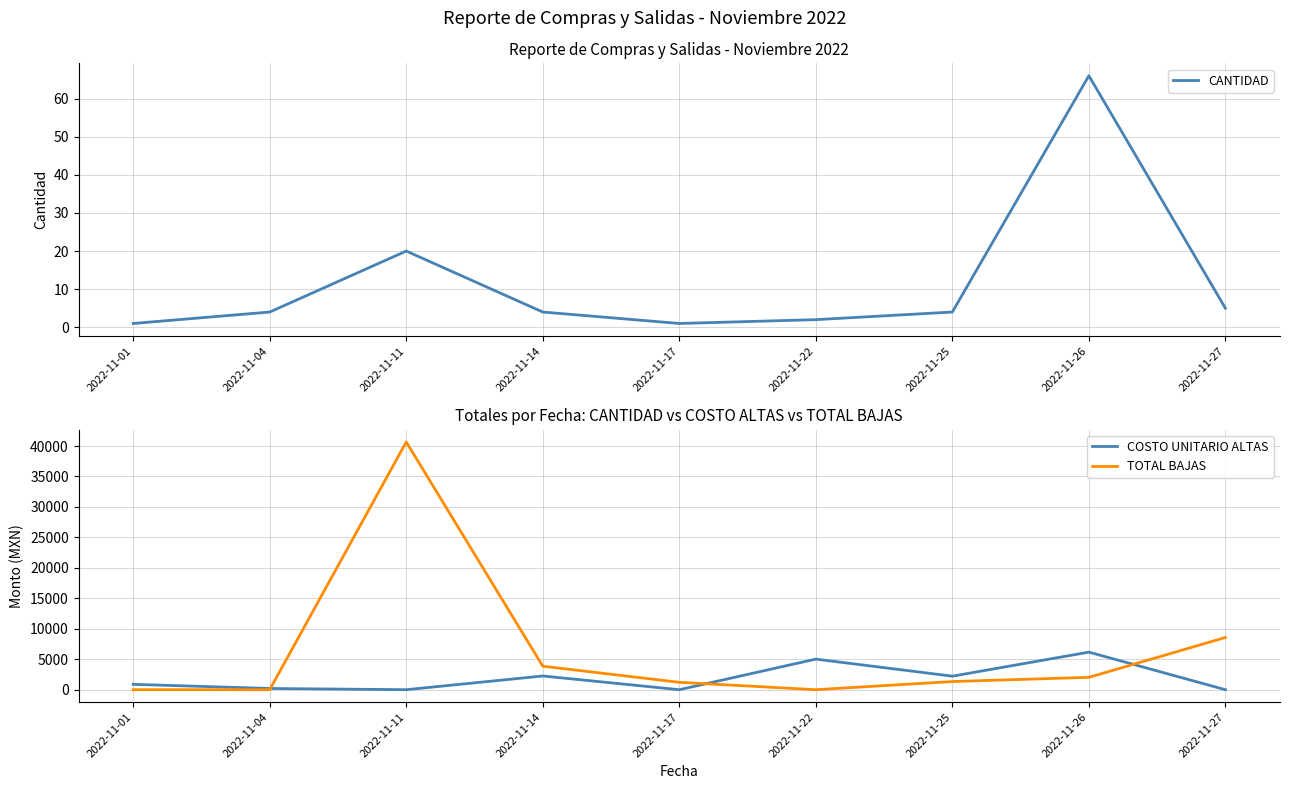

What is the value of the COSTO UNITARIO ALTAS point at the 8th from the left?

6165.1